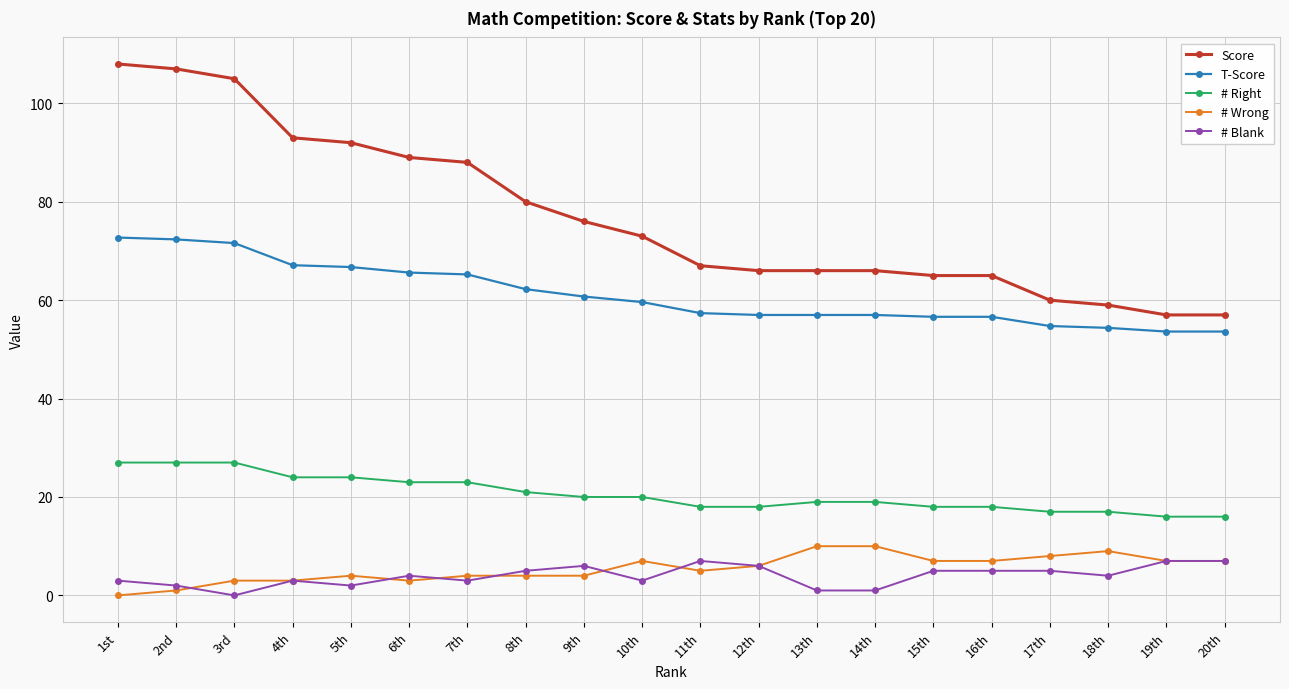

Is the value of # Wrong at 9th greater than the value of T-Score at 7th?

No